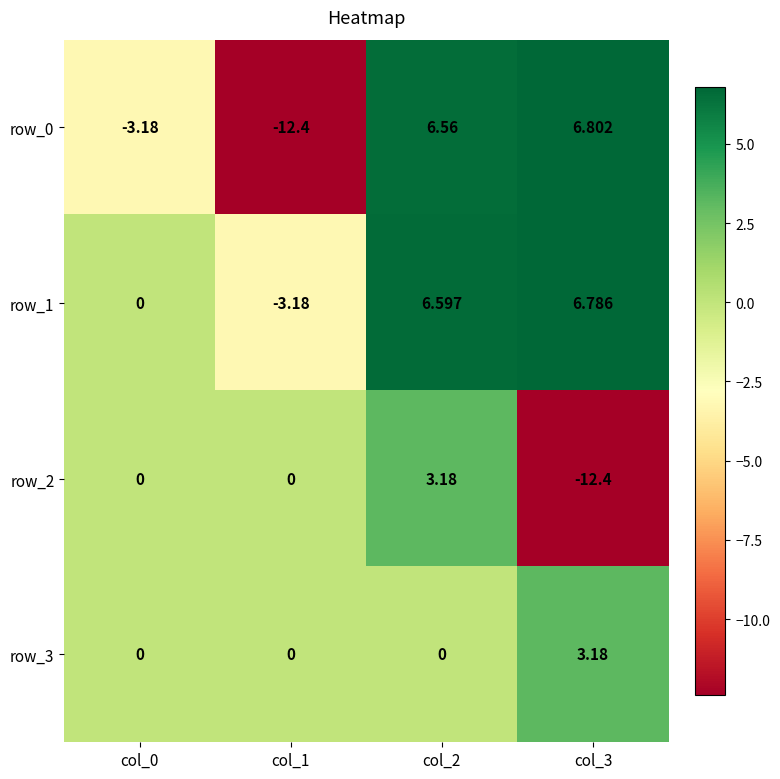

Rank the series by their average value, from lowest to highest.

row_2, row_0, row_3, row_1